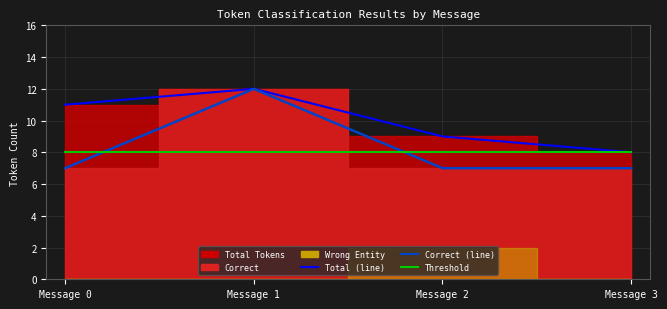

At which category is the sum across all series the highest?

Message 1